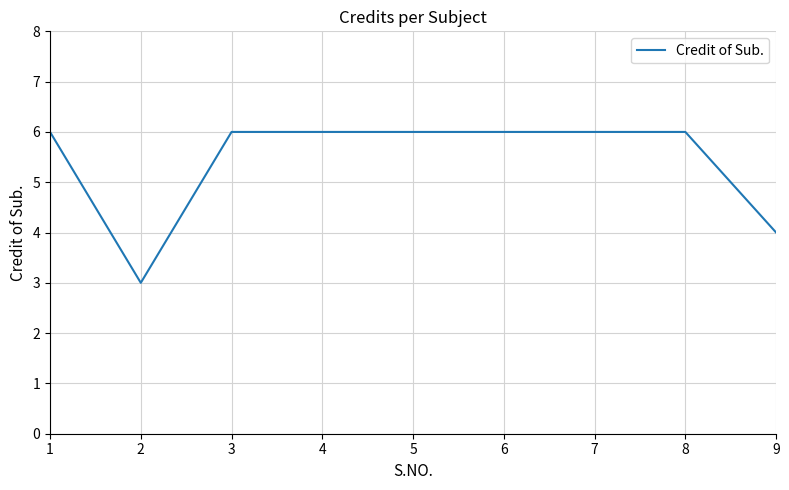

Reading left to right, extract all data points from this chart.

1=6	2=3	3=6	4=6	5=6	6=6	7=6	8=6	9=4